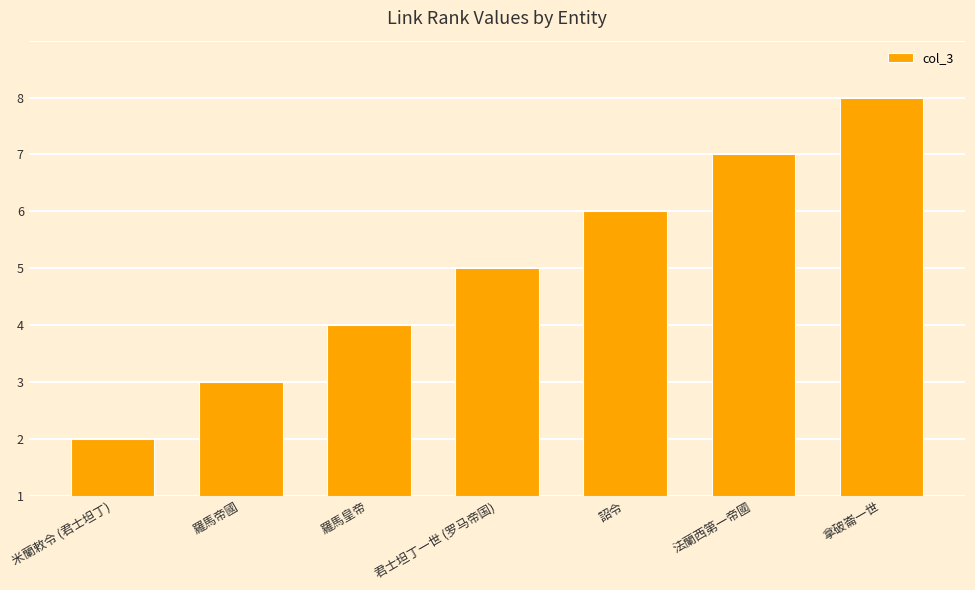

Which category has the lowest value across all series?

米蘭敕令 (君士坦丁)